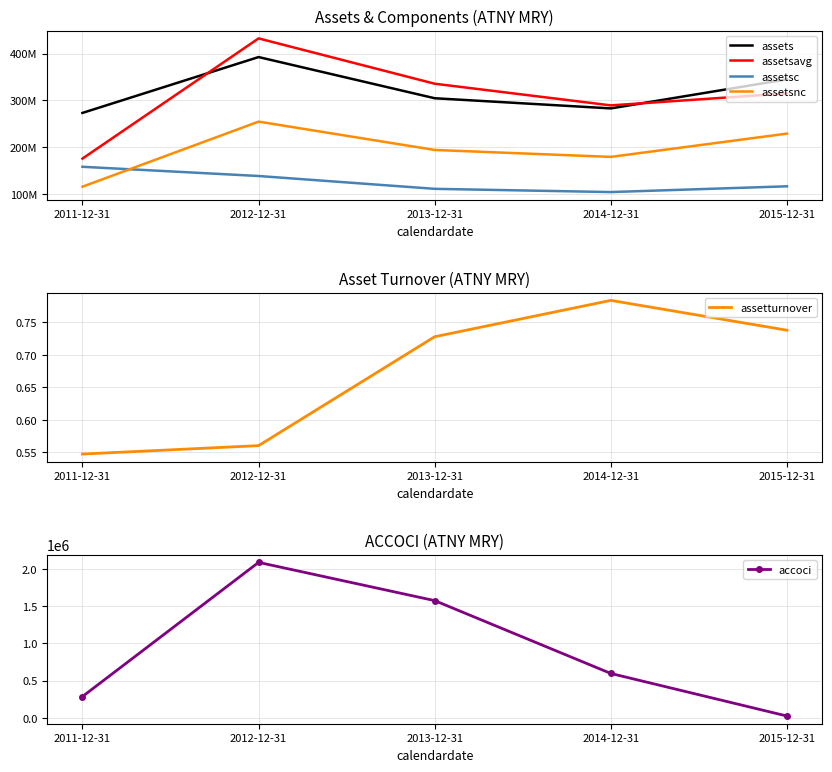

What is the sum of all assetturnover values?

3.4